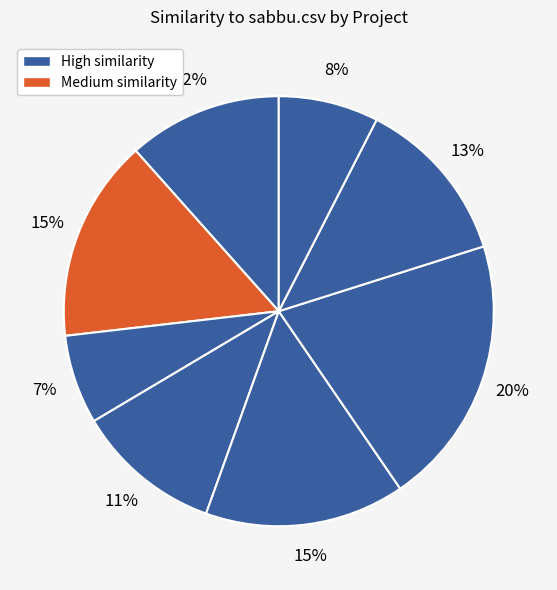

How many segments does this pie chart have?

8